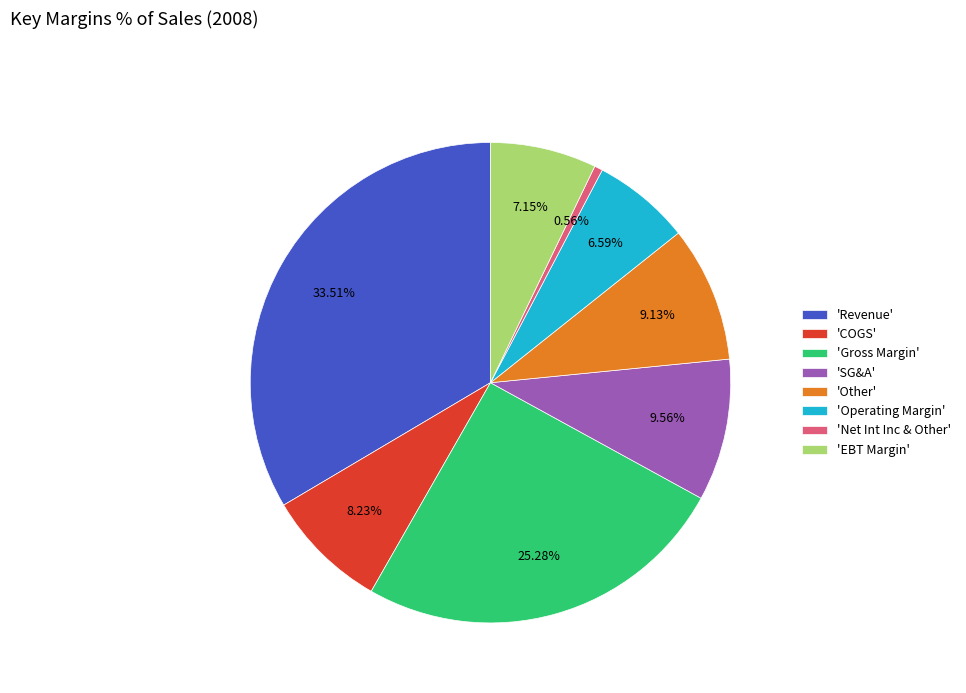

Combined, do 'Gross Margin' and 'Revenue' account for over 50%?

Yes